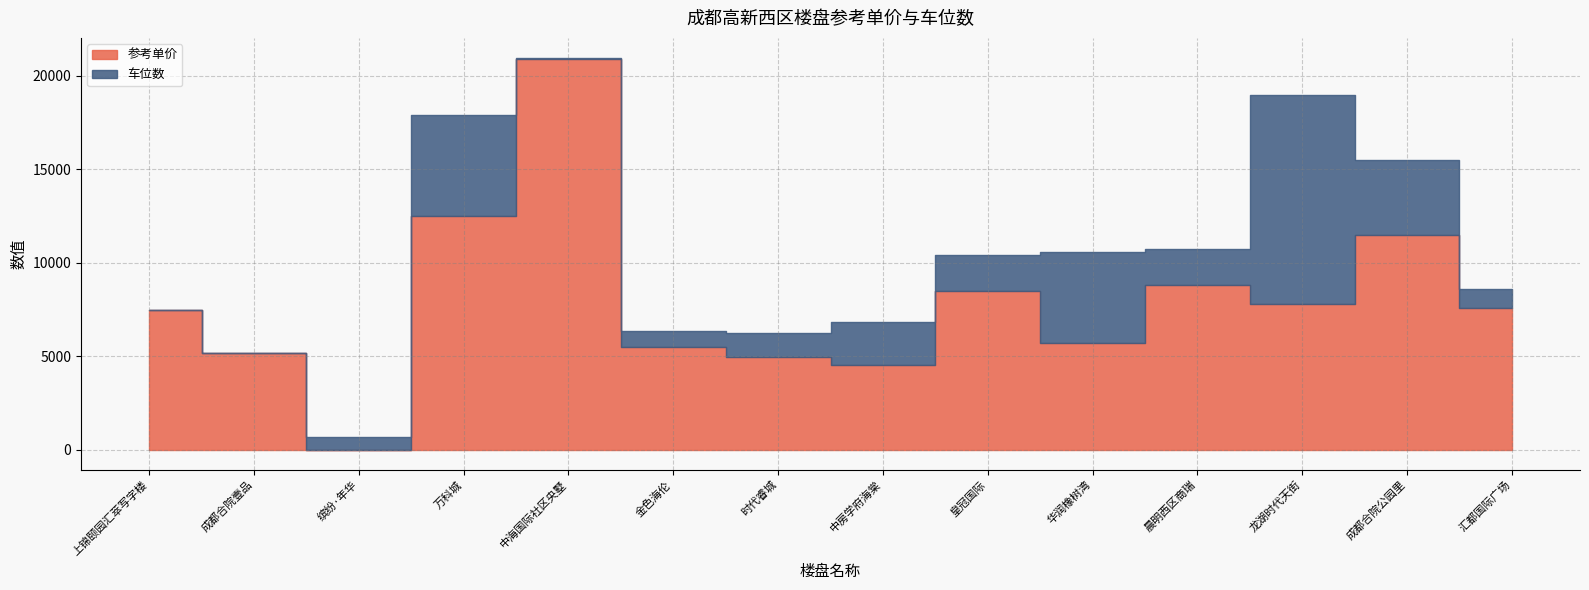

Does the chart have visible grid lines?

Yes